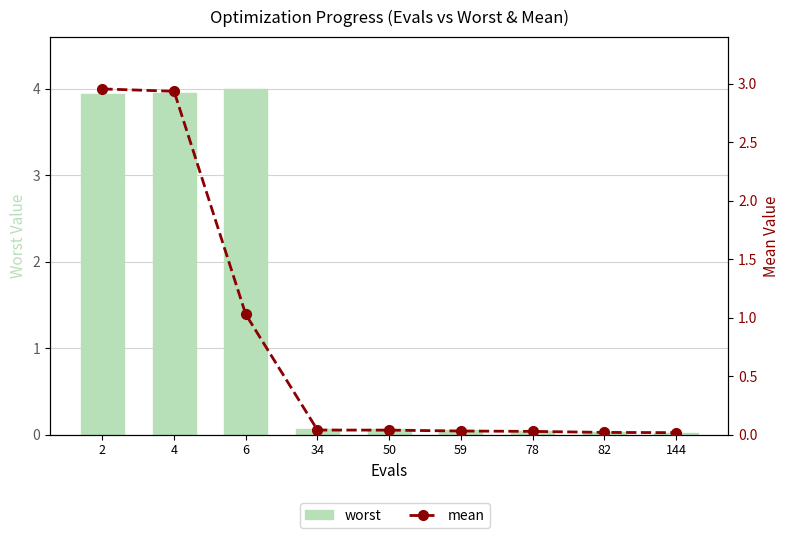

Which series has the widest spread of values?

worst